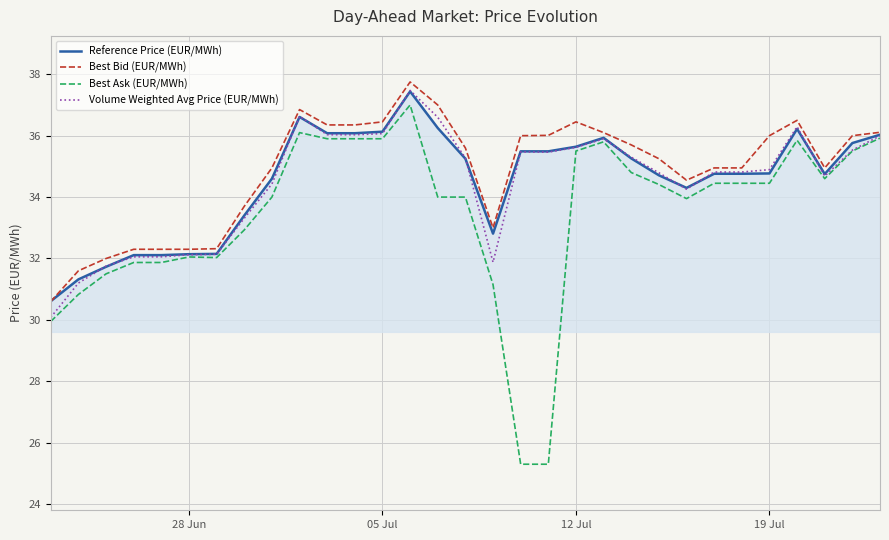

What is the greatest value displayed?

37.8